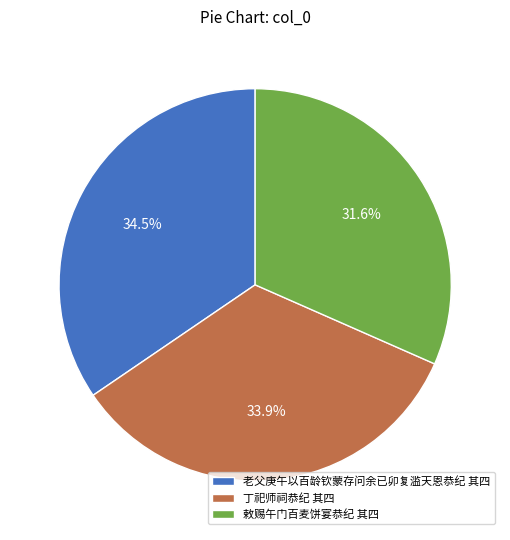

What percentage is NOT represented by 丁祀师祠恭纪 其四?

66.1%